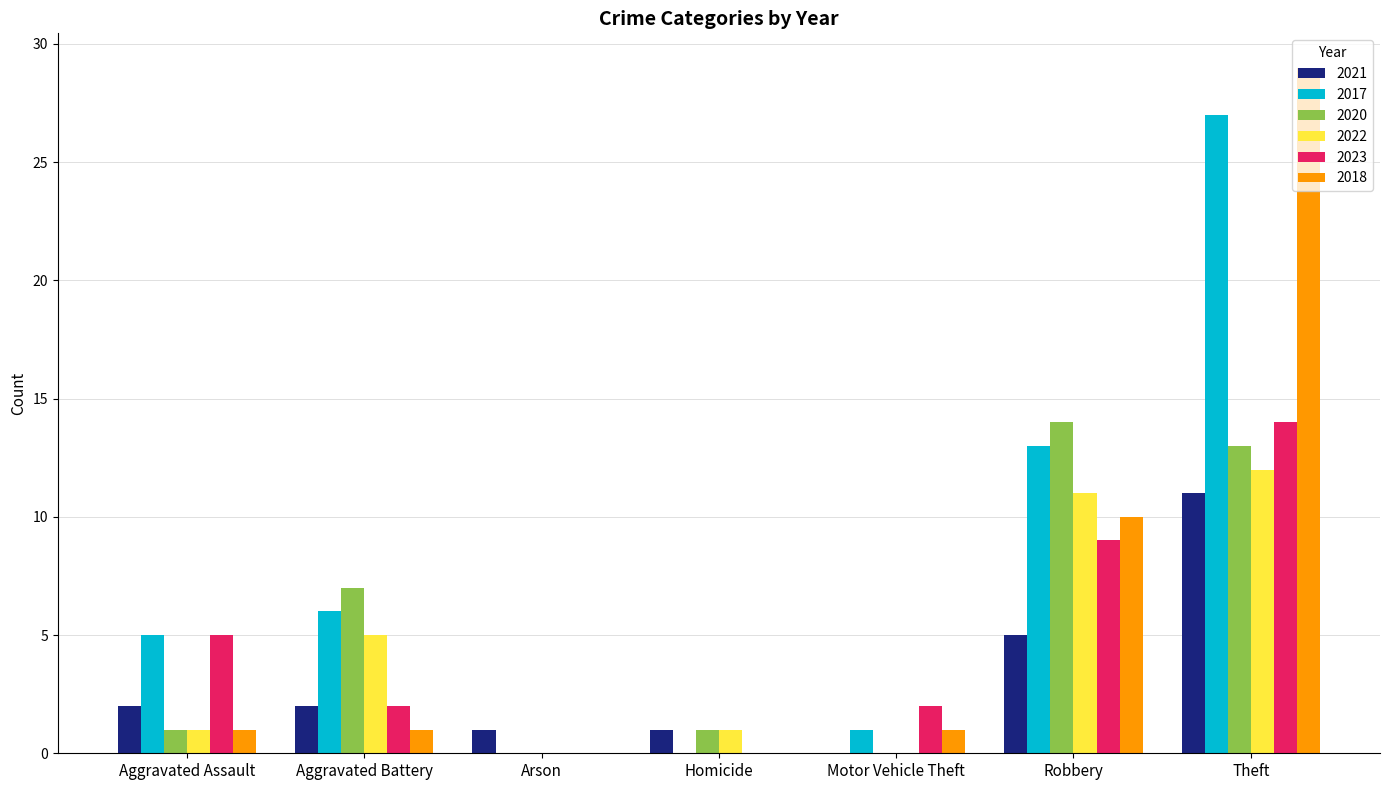

Which series changed the most between Aggravated Assault and Motor Vehicle Theft?

2017